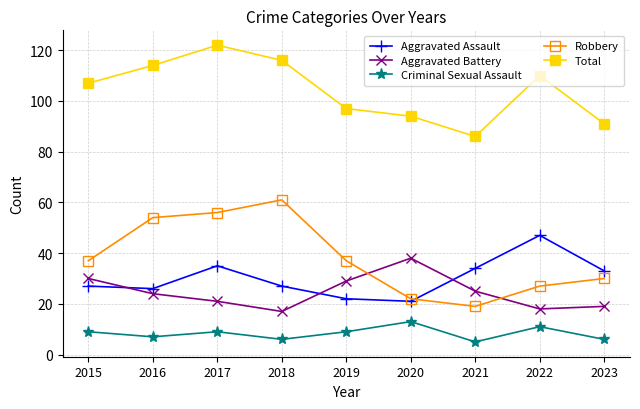

Is the value of Criminal Sexual Assault at 2023 greater than the value of Total at 2022?

No